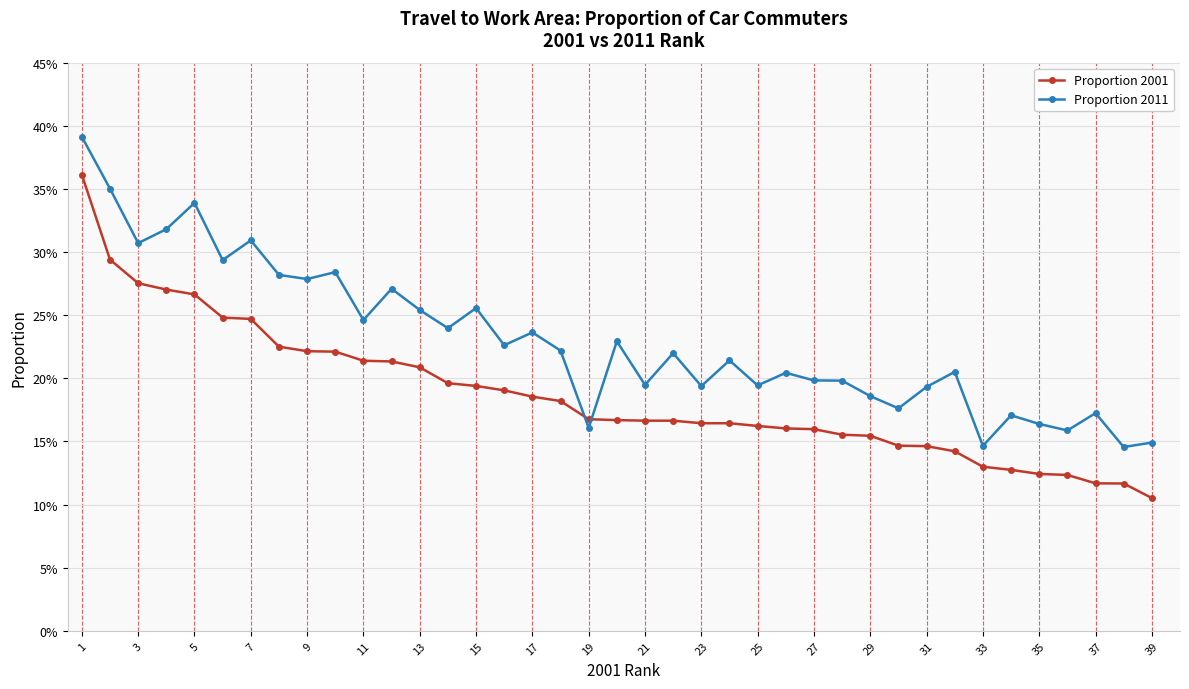

True or false: Proportion 2011 and Proportion 2001 cross at least once.

True